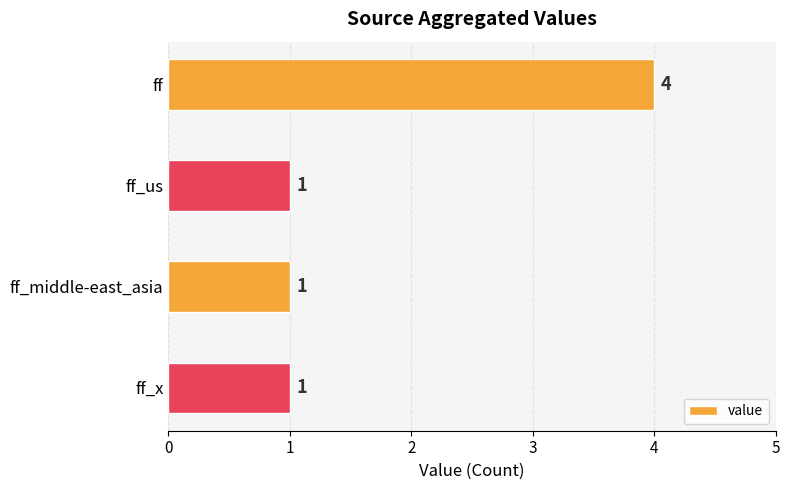

What is the difference between the maximum and minimum values?

3